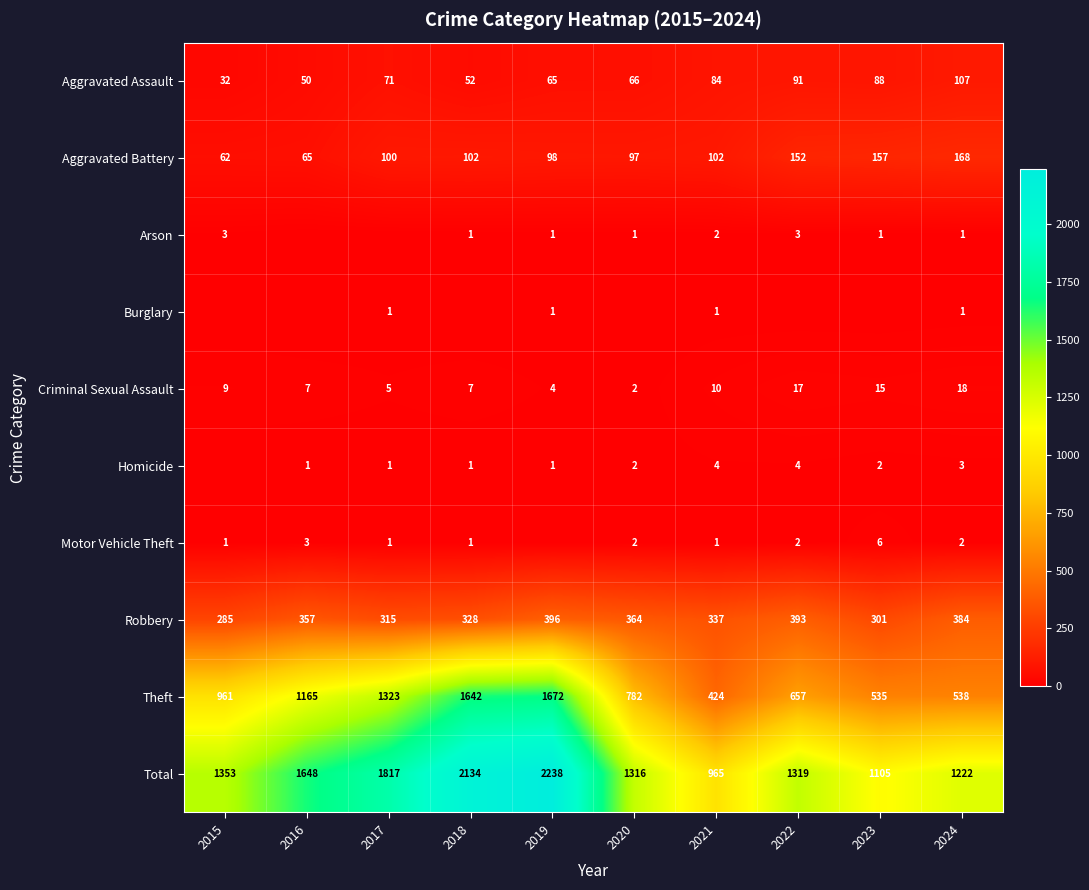

How many data points does each series have?

10